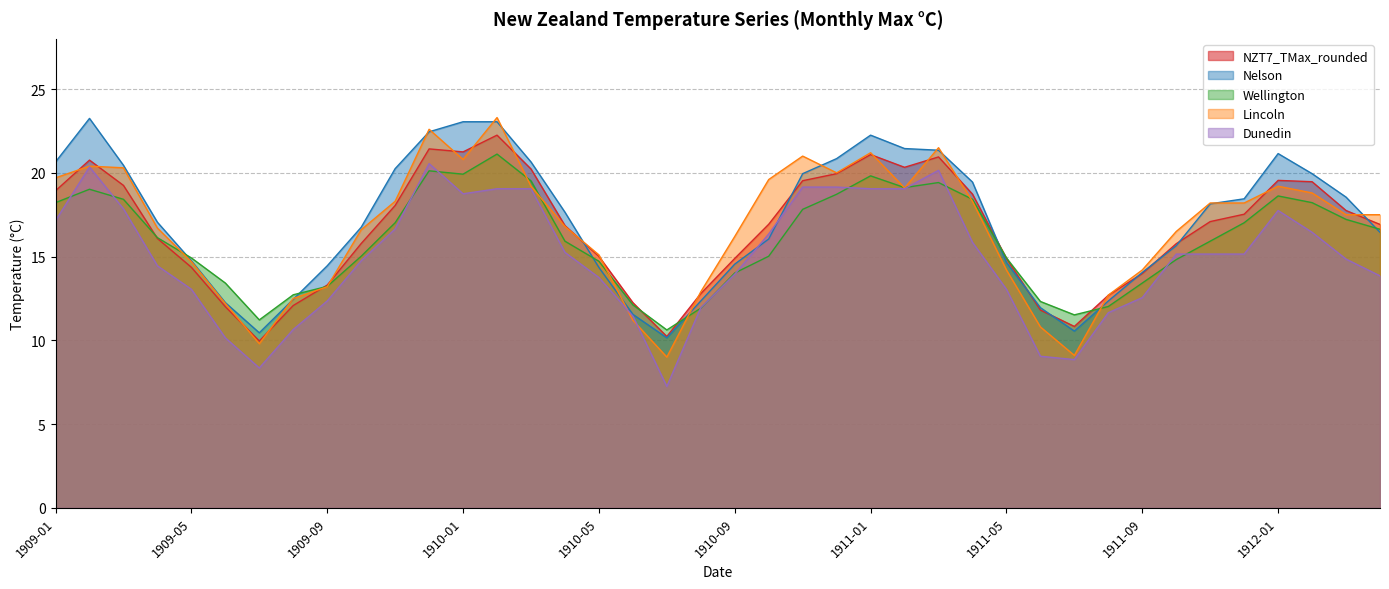

Reading right to left, transcribe all the data shown in this chart.

NZT7_TMax_rounded: 1912-04=16.9	1912-03=17.8	1912-02=19.5	1912-01=19.6	1911-12=17.5	1911-11=17.1	1911-10=15.8	1911-09=14.0	1911-08=12.7	1911-07=10.8	1911-06=11.8	1911-05=14.9	1911-04=18.7	1911-03=20.9	1911-02=20.3	1911-01=21.1	1910-12=19.9	1910-11=19.5	1910-10=16.9	1910-09=14.9	1910-08=12.8	1910-07=10.2	1910-06=12.2	1910-05=15.0	1910-04=16.9	1910-03=20.2	1910-02=22.2	1910-01=21.2	1909-12=21.4	1909-11=18.1	1909-10=15.8	1909-09=13.3	1909-08=12.1	1909-07=10.0	1909-06=12.0	1909-05=14.4	1909-04=16.1	1909-03=19.2	1909-02=20.8	1909-01=18.9
Nelson: 1912-04=16.4	1912-03=18.6	1912-02=19.9	1912-01=21.1	1911-12=18.4	1911-11=18.1	1911-10=15.7	1911-09=14.1	1911-08=12.3	1911-07=10.6	1911-06=11.9	1911-05=14.7	1911-04=19.4	1911-03=21.4	1911-02=21.4	1911-01=22.2	1910-12=20.9	1910-11=19.9	1910-10=16.1	1910-09=14.6	1910-08=12.3	1910-07=10.2	1910-06=11.6	1910-05=14.3	1910-04=17.6	1910-03=20.6	1910-02=23.1	1910-01=23.1	1909-12=22.4	1909-11=20.2	1909-10=16.8	1909-09=14.4	1909-08=12.4	1909-07=10.4	1909-06=12.2	1909-05=14.8	1909-04=17.1	1909-03=20.4	1909-02=23.2	1909-01=20.6
Wellington: 1912-04=16.6	1912-03=17.2	1912-02=18.2	1912-01=18.6	1911-12=17.0	1911-11=15.9	1911-10=14.8	1911-09=13.4	1911-08=12.0	1911-07=11.5	1911-06=12.3	1911-05=14.9	1911-04=18.4	1911-03=19.4	1911-02=19.1	1911-01=19.8	1910-12=18.7	1910-11=17.8	1910-10=15.0	1910-09=14.0	1910-08=11.9	1910-07=10.6	1910-06=12.1	1910-05=14.7	1910-04=15.9	1910-03=19.5	1910-02=21.1	1910-01=19.9	1909-12=20.1	1909-11=17.0	1909-10=15.0	1909-09=13.2	1909-08=12.7	1909-07=11.2	1909-06=13.4	1909-05=14.9	1909-04=16.1	1909-03=18.4	1909-02=19.0	1909-01=18.2
Lincoln: 1912-04=17.5	1912-03=17.5	1912-02=18.8	1912-01=19.2	1911-12=18.2	1911-11=18.2	1911-10=16.5	1911-09=14.2	1911-08=12.7	1911-07=9.1	1911-06=10.8	1911-05=14.2	1911-04=18.3	1911-03=21.5	1911-02=19.1	1911-01=21.2	1910-12=20.0	1910-11=21.0	1910-10=19.6	1910-09=16.2	1910-08=12.9	1910-07=9.0	1910-06=11.2	1910-05=15.1	1910-04=16.8	1910-03=19.2	1910-02=23.3	1910-01=20.8	1909-12=22.6	1909-11=18.3	1909-10=16.6	1909-09=13.2	1909-08=12.5	1909-07=9.8	1909-06=12.2	1909-05=14.7	1909-04=16.7	1909-03=20.3	1909-02=20.4	1909-01=19.7
Dunedin: 1912-04=13.8	1912-03=14.8	1912-02=16.4	1912-01=17.8	1911-12=15.2	1911-11=15.2	1911-10=15.2	1911-09=12.6	1911-08=11.7	1911-07=8.8	1911-06=9.1	1911-05=13.1	1911-04=15.8	1911-03=20.1	1911-02=19.1	1911-01=19.1	1910-12=19.1	1910-11=19.1	1910-10=16.4	1910-09=13.9	1910-08=11.9	1910-07=7.2	1910-06=11.4	1910-05=13.8	1910-04=15.2	1910-03=19.1	1910-02=19.1	1910-01=18.8	1909-12=20.6	1909-11=16.6	1909-10=14.8	1909-09=12.3	1909-08=10.7	1909-07=8.3	1909-06=10.2	1909-05=13.1	1909-04=14.4	1909-03=17.9	1909-02=20.4	1909-01=17.1